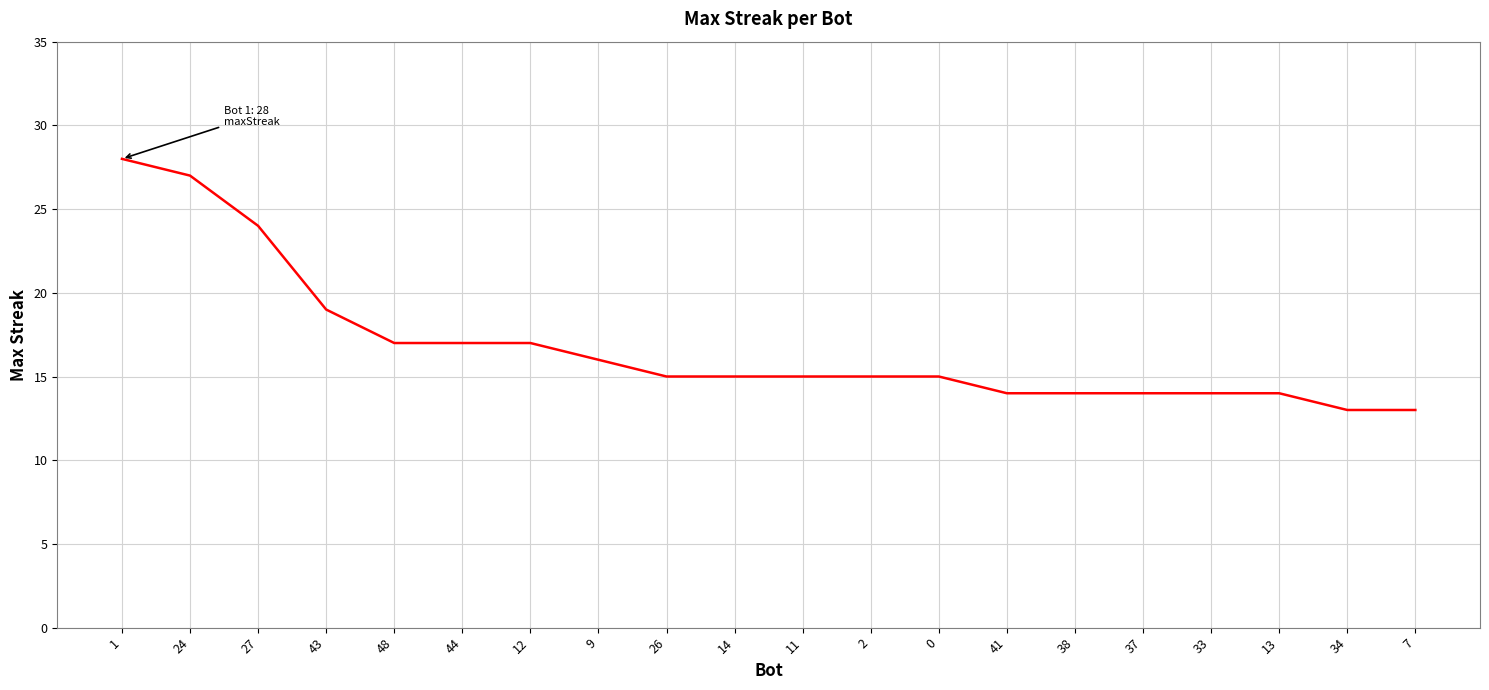

What is the change in value from 48 to 33?

-3